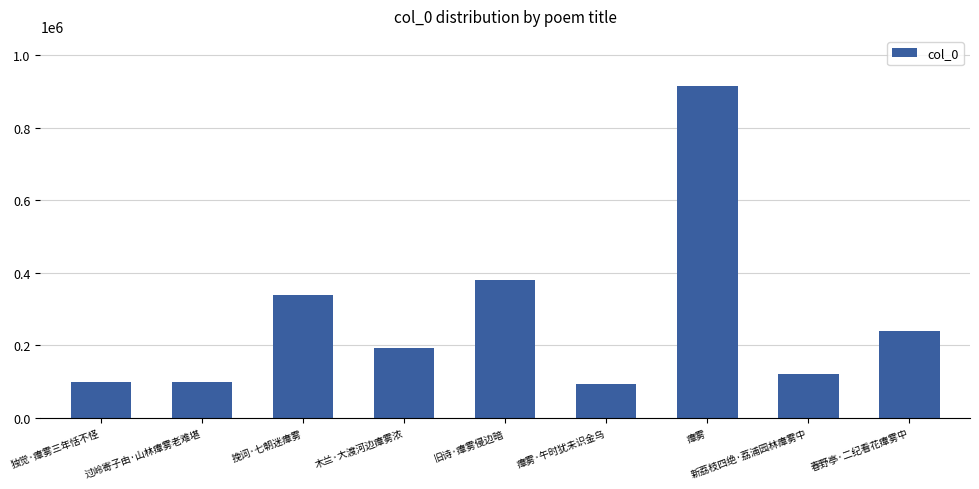

What is the approximate value at 木兰·大渡河边瘴雾浓?

192341